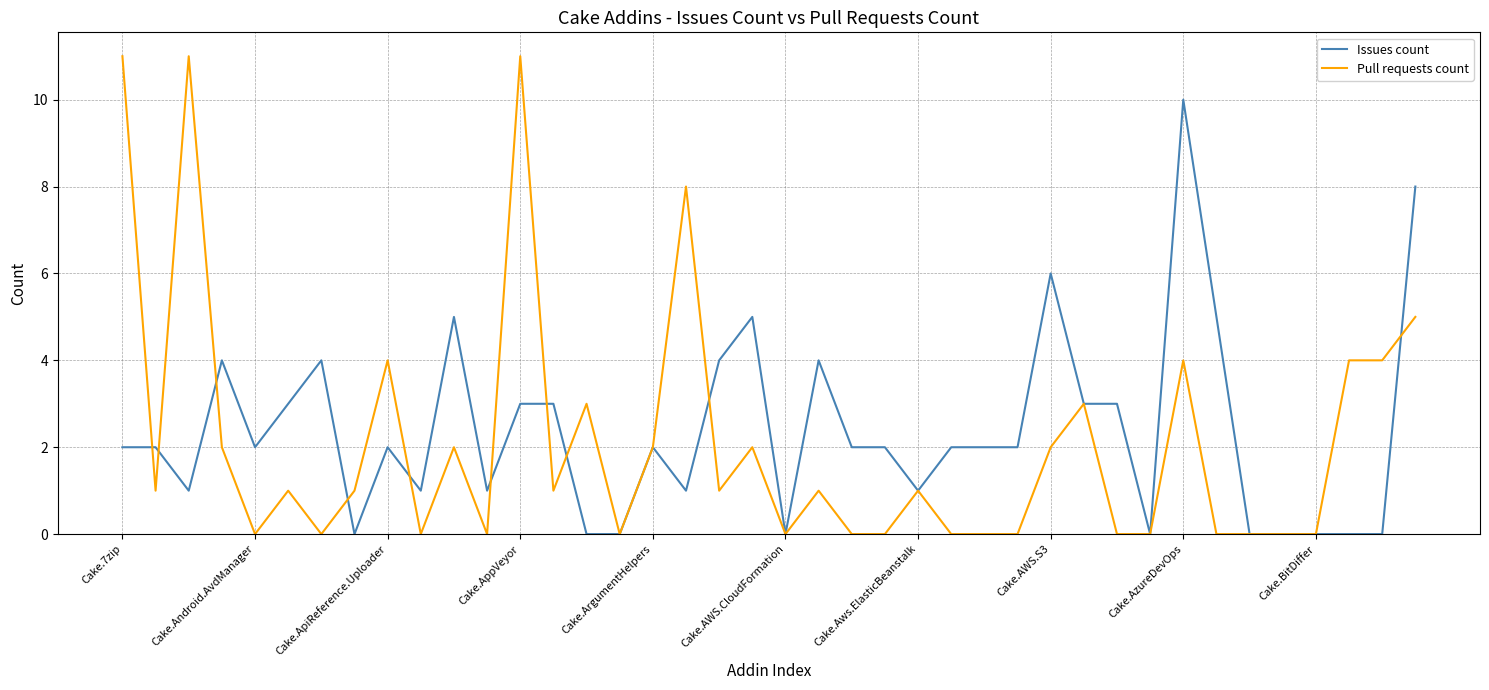

What is the maximum value shown in the chart?

11